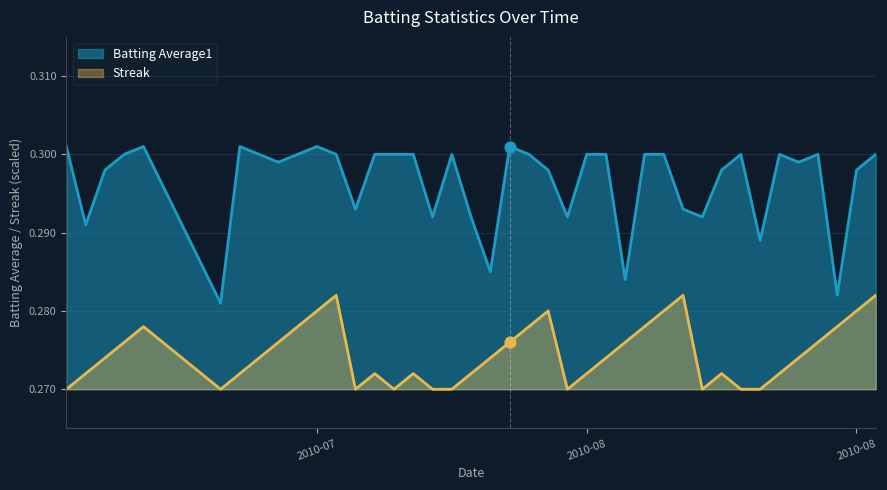

At how many categories does at least one series exceed 0?

40